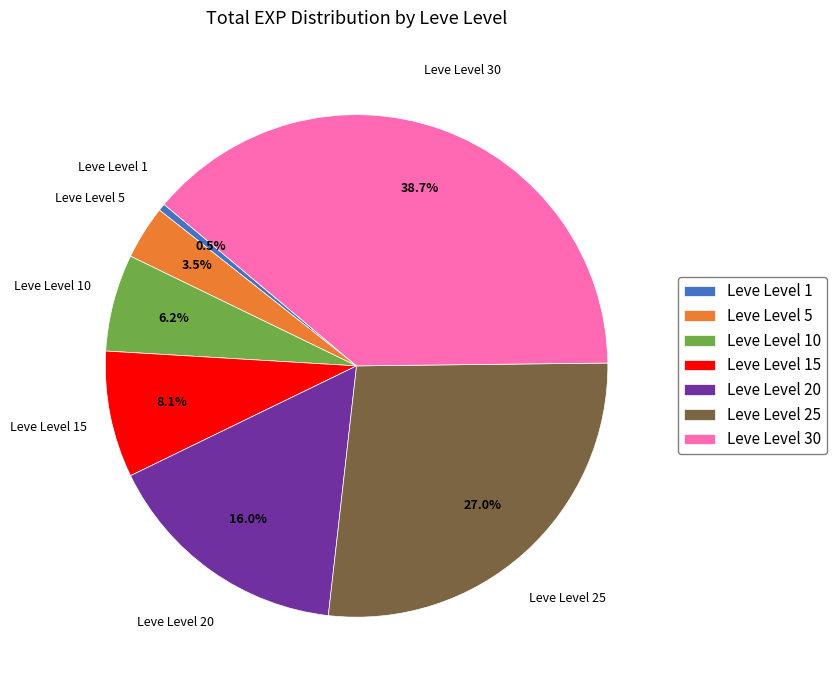

The Leve Level 10 slice represents 20% of the pie. True or false?

False